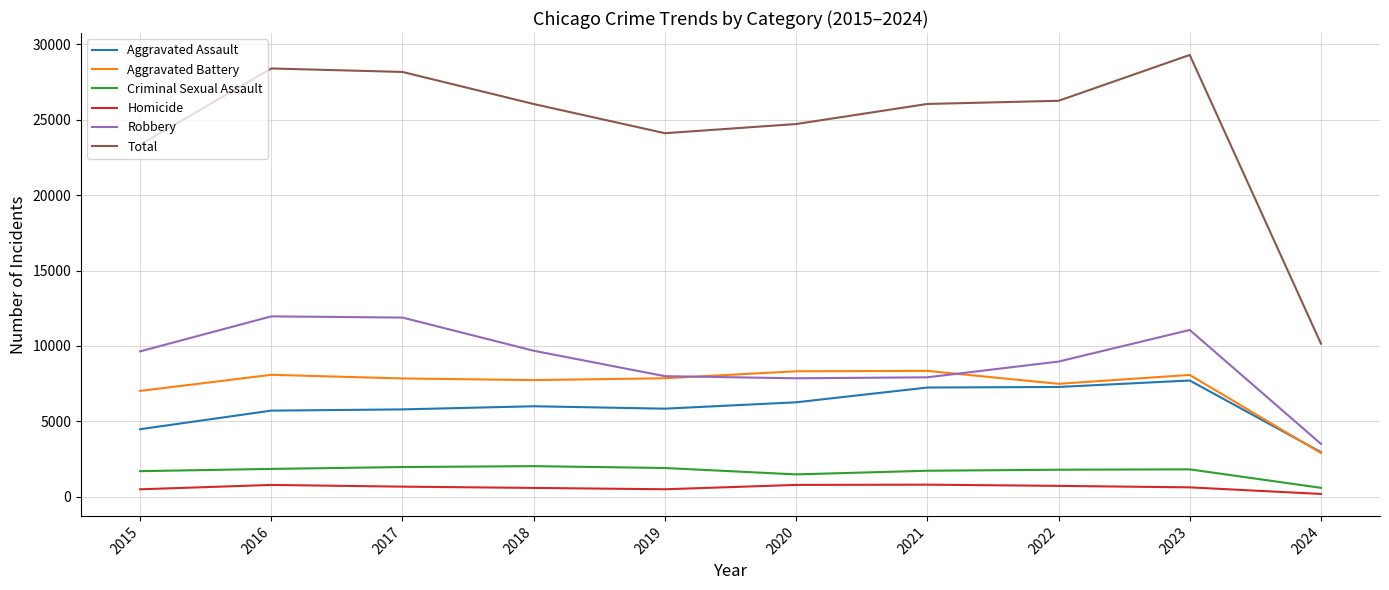

What is the spread (max minus min) of values at 2019?

23602